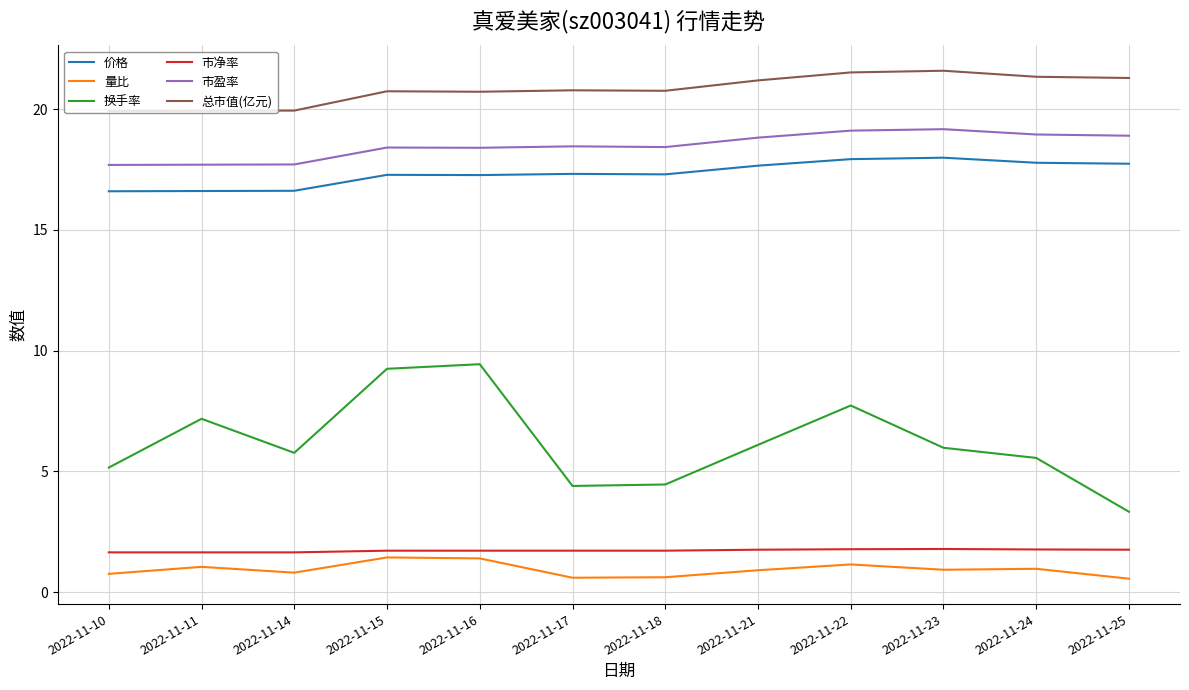

Is this an area chart (filled region under the line)?

No